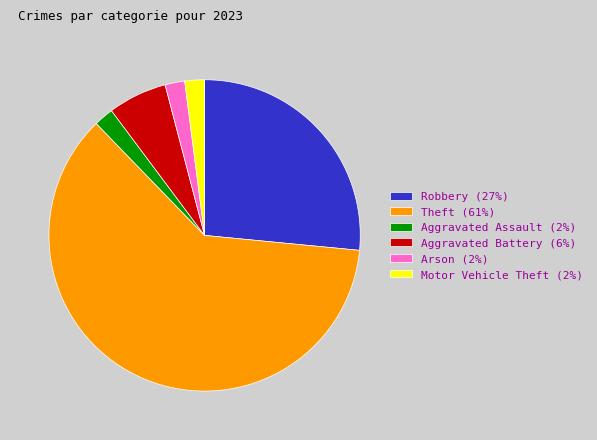

Combined, do Robbery (27%) and Motor Vehicle Theft (2%) account for over 50%?

No